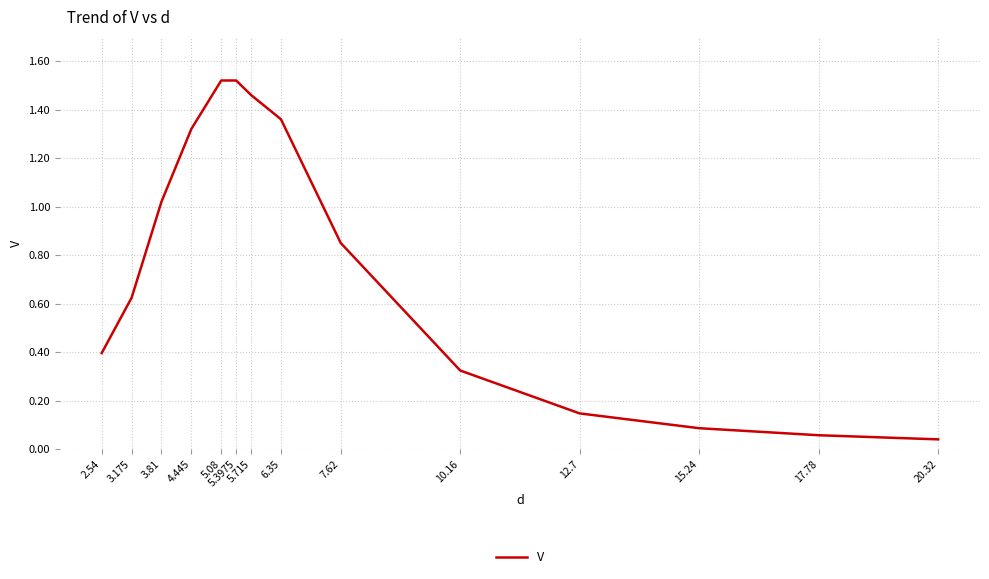

Is it true that the value at 12.7 is 0.1?

True